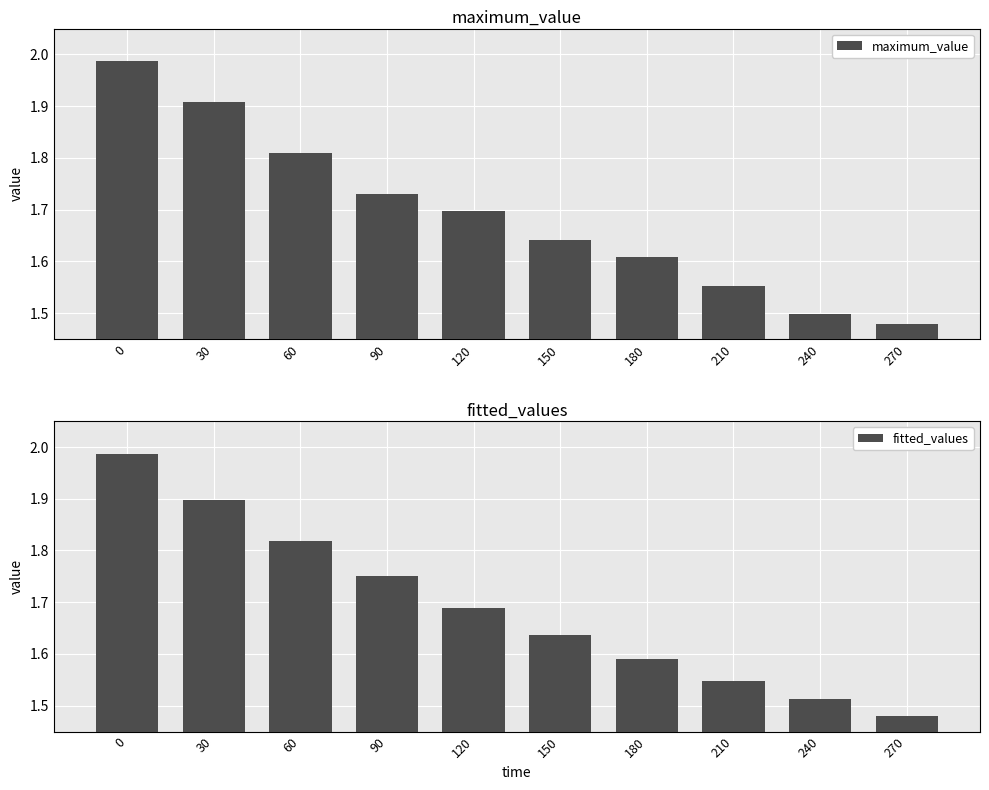

Rank the series by their average value, from highest to lowest.

fitted_values, maximum_value